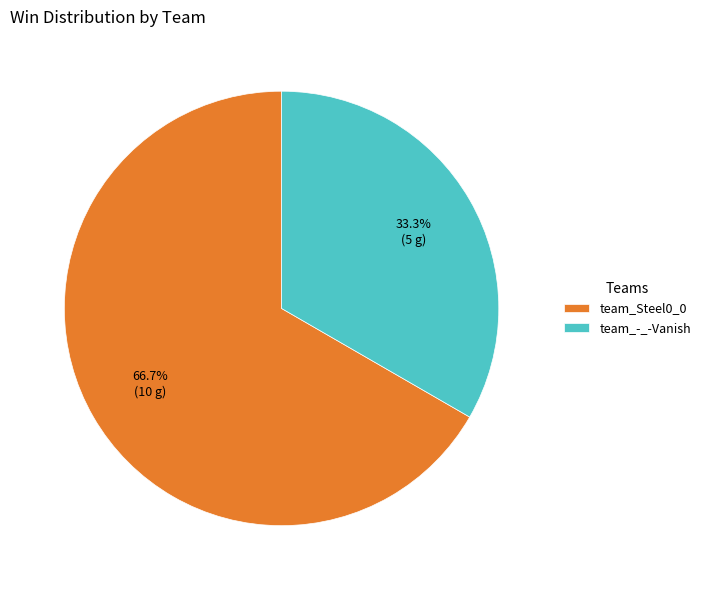

To the nearest percent, what is the average slice percentage?

50%